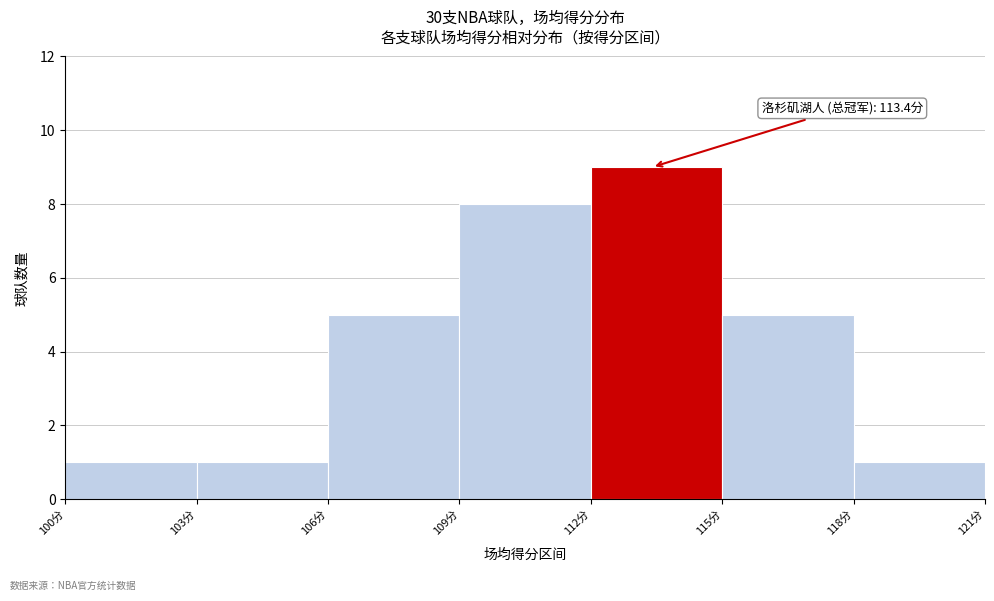

Which range on the x-axis has the tallest bar?

112 to 115